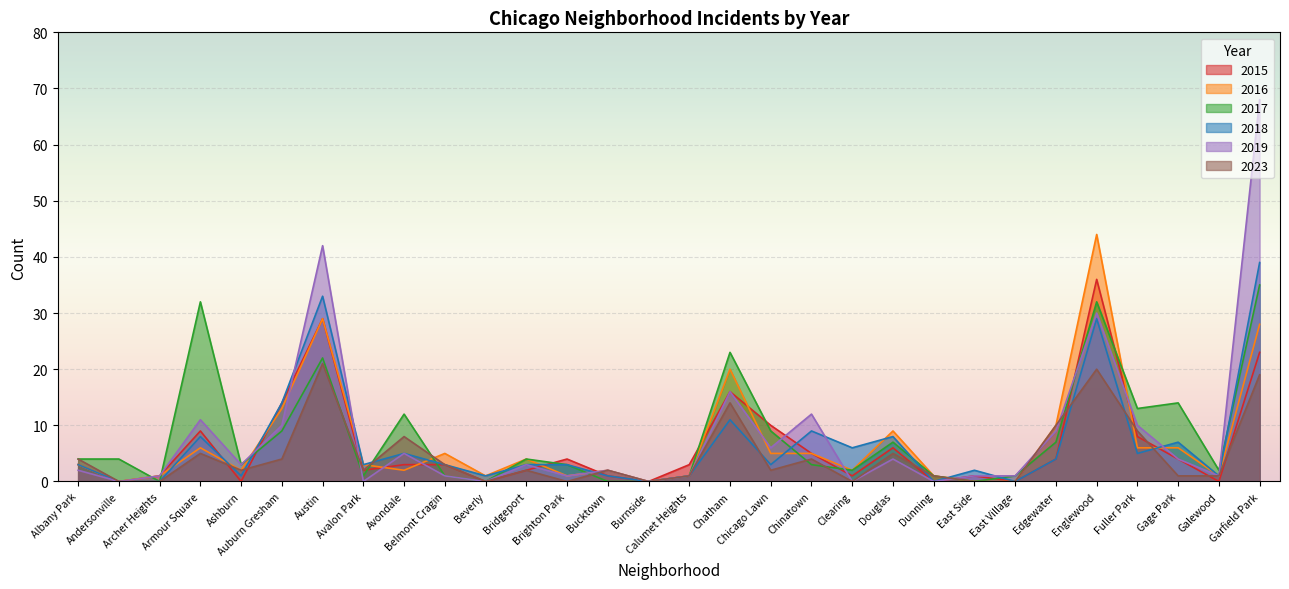

In 2016, how many points are higher than both neighbors (excluding endpoints)?

8